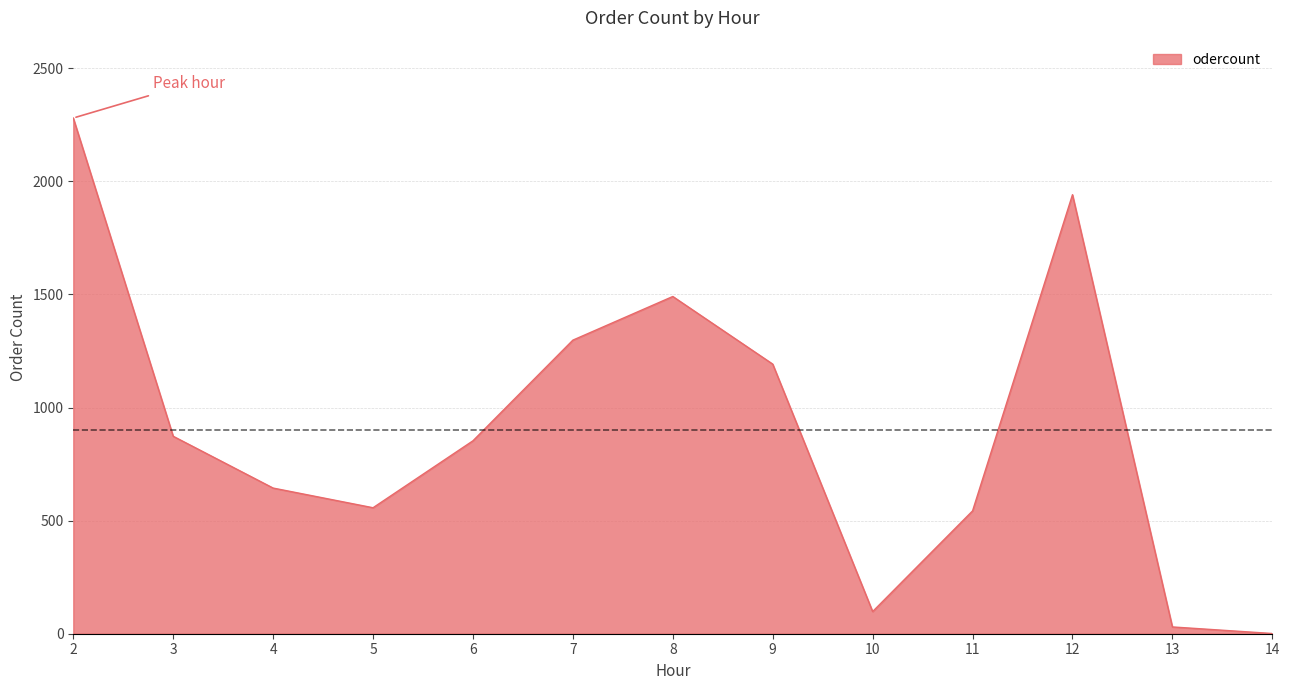

Which category has the lowest value across all series?

14